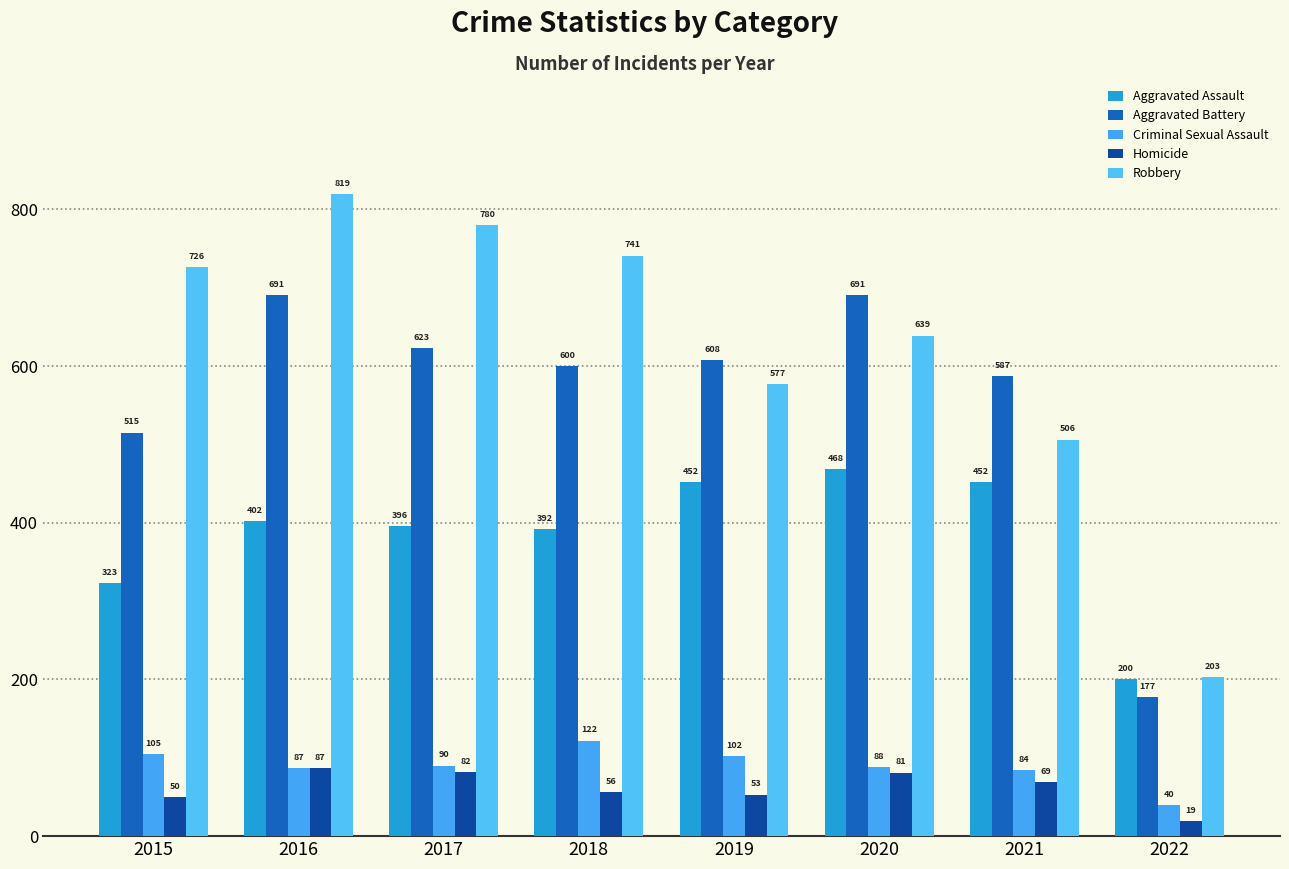

Reading left to right, transcribe all the data shown in this chart.

Aggravated Assault: 323	402	396	392	452	468	452	200
Aggravated Battery: 515	691	623	600	608	691	587	177
Criminal Sexual Assault: 105	87	90	122	102	88	84	40
Homicide: 50	87	82	56	53	81	69	19
Robbery: 726	819	780	741	577	639	506	203